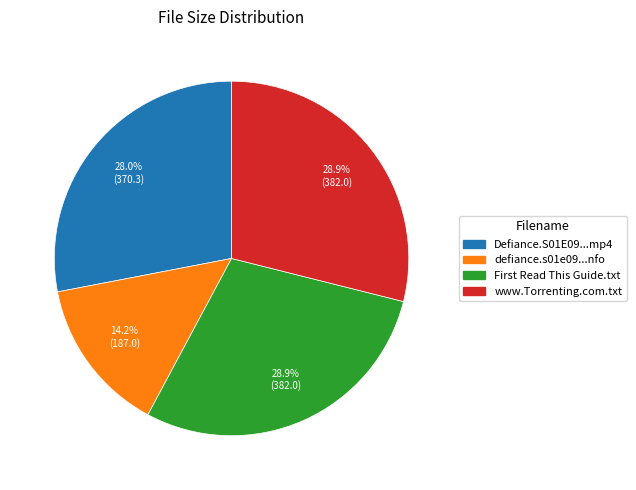

Does any single category account for the majority?

No